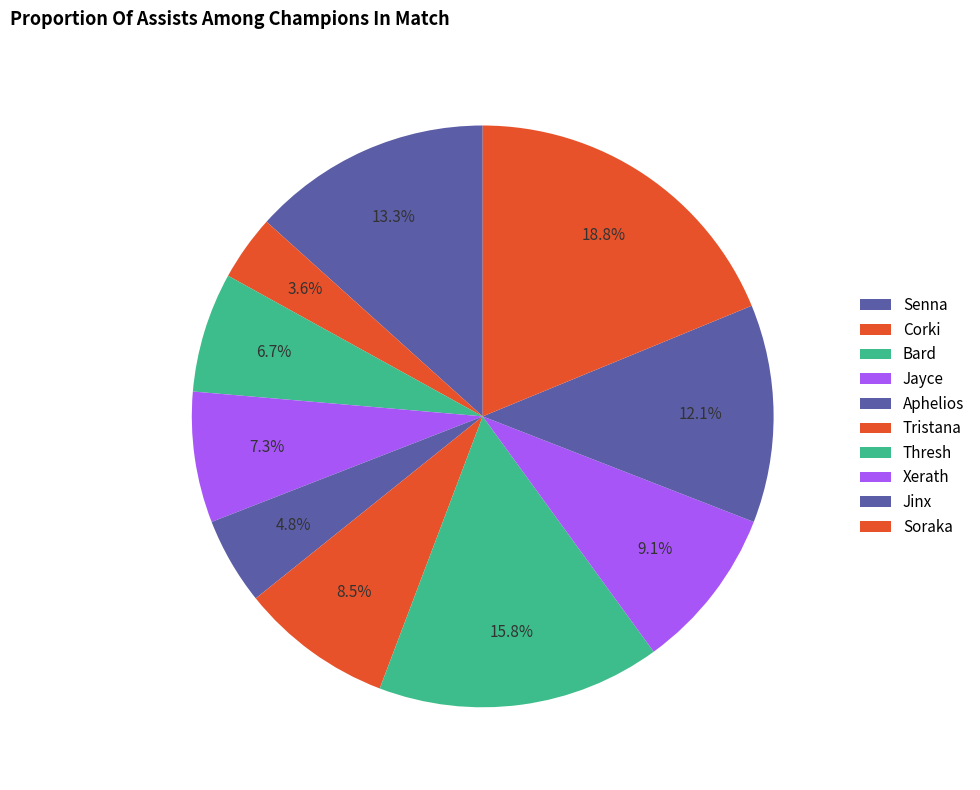

How many segments does this pie chart have?

10